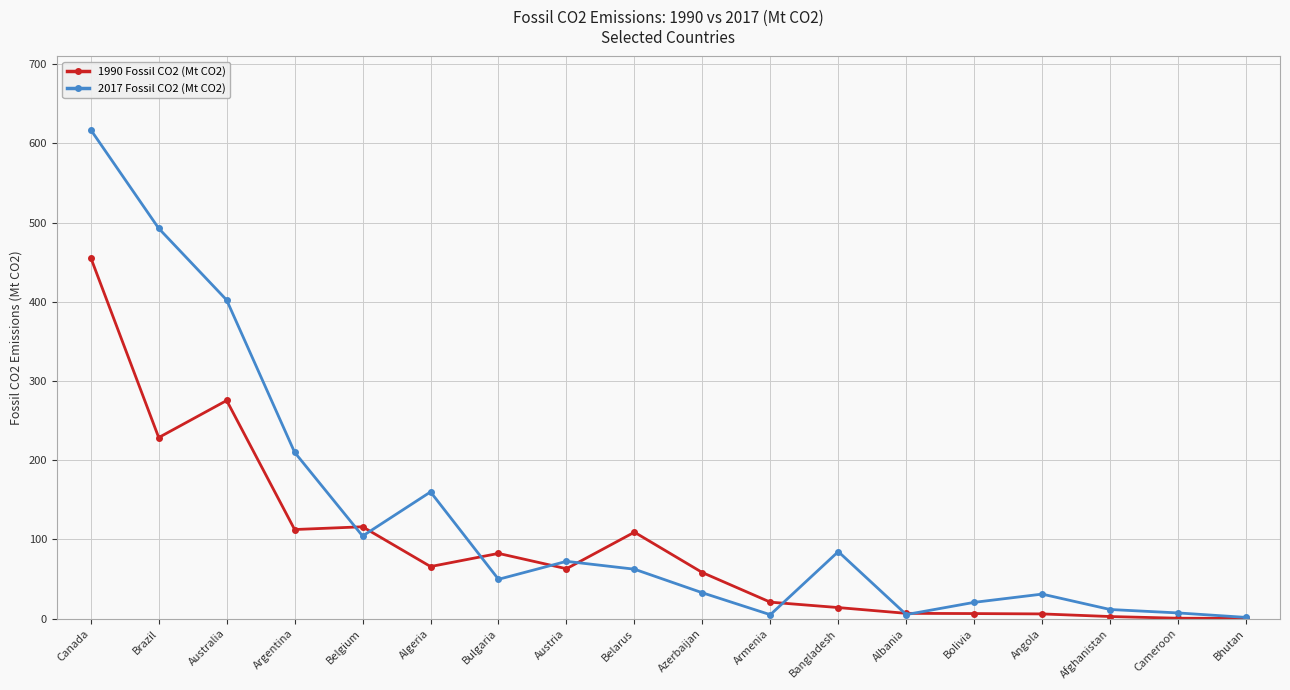

How many lines are shown in the chart?

2